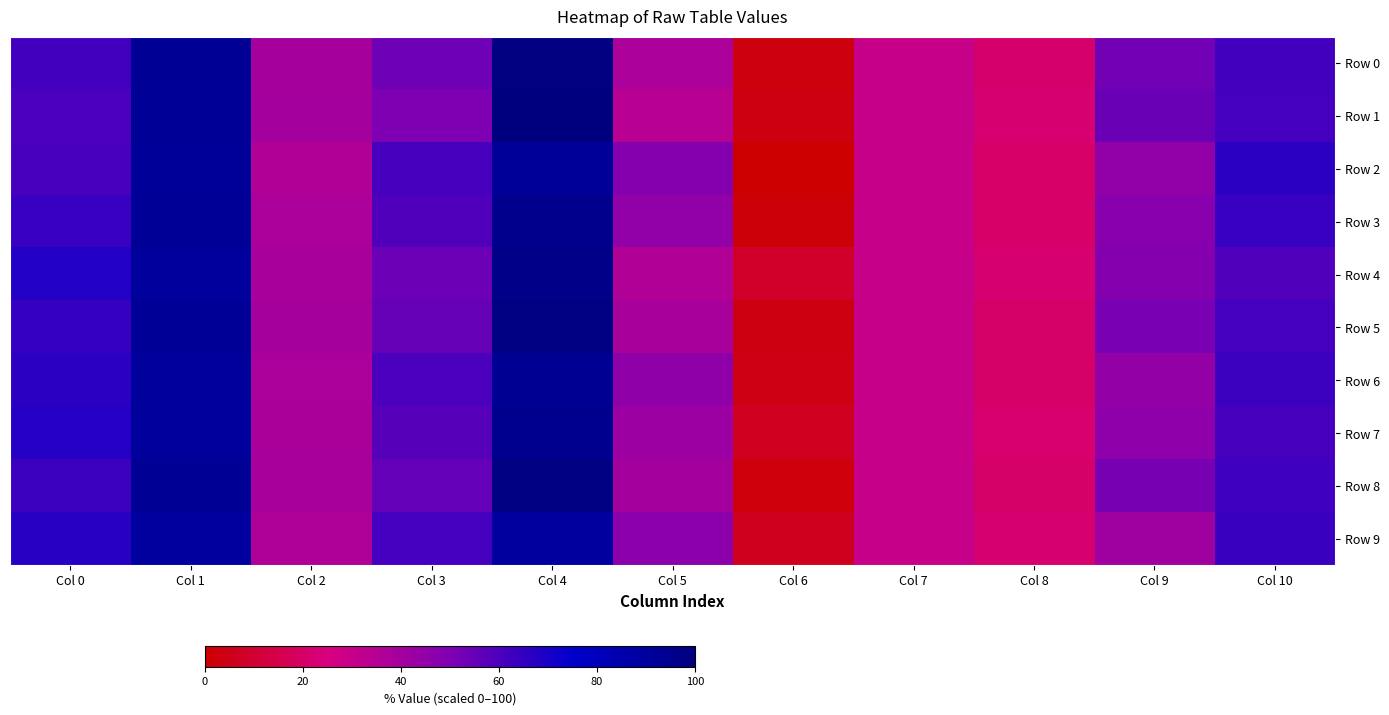

Reading left to right, extract all data points from this chart.

Row 0: Col 0=61.9	Col 1=92.6	Col 2=39.2	Col 3=53.2	Col 4=99.3	Col 5=37.7	Col 6=2.8	Col 7=29.9	Col 8=21.2	Col 9=52.6	Col 10=62.0
Row 1: Col 0=60.5	Col 1=91.9	Col 2=39.5	Col 3=50.1	Col 4=100.0	Col 5=34.1	Col 6=3.8	Col 7=29.9	Col 8=22.0	Col 9=54.2	Col 10=61.5
Row 2: Col 0=60.5	Col 1=91.3	Col 2=36.0	Col 3=61.0	Col 4=91.5	Col 5=48.5	Col 6=0.0	Col 7=29.9	Col 8=20.5	Col 9=44.6	Col 10=66.2
Row 3: Col 0=63.7	Col 1=92.5	Col 2=37.8	Col 3=59.1	Col 4=95.5	Col 5=44.9	Col 6=1.6	Col 7=29.9	Col 8=20.4	Col 9=47.6	Col 10=63.8
Row 4: Col 0=68.2	Col 1=90.1	Col 2=39.0	Col 3=53.9	Col 4=96.8	Col 5=36.0	Col 6=8.6	Col 7=29.9	Col 8=22.6	Col 9=48.7	Col 10=59.1
Row 5: Col 0=64.4	Col 1=92.6	Col 2=39.1	Col 3=54.9	Col 4=98.7	Col 5=39.0	Col 6=3.7	Col 7=29.9	Col 8=21.0	Col 9=51.1	Col 10=61.5
Row 6: Col 0=66.3	Col 1=90.9	Col 2=37.5	Col 3=60.5	Col 4=93.1	Col 5=45.7	Col 6=4.1	Col 7=29.9	Col 8=21.1	Col 9=44.4	Col 10=63.2
Row 7: Col 0=67.9	Col 1=90.5	Col 2=38.2	Col 3=58.1	Col 4=94.6	Col 5=41.9	Col 6=6.3	Col 7=29.9	Col 8=21.7	Col 9=45.9	Col 10=61.3
Row 8: Col 0=63.0	Col 1=92.8	Col 2=38.9	Col 3=55.2	Col 4=98.5	Col 5=39.9	Col 6=2.5	Col 7=29.9	Col 8=20.8	Col 9=51.3	Col 10=62.3
Row 9: Col 0=66.9	Col 1=89.1	Col 2=36.8	Col 3=61.6	Col 4=89.7	Col 5=46.8	Col 6=5.9	Col 7=29.9	Col 8=22.0	Col 9=41.1	Col 10=63.5